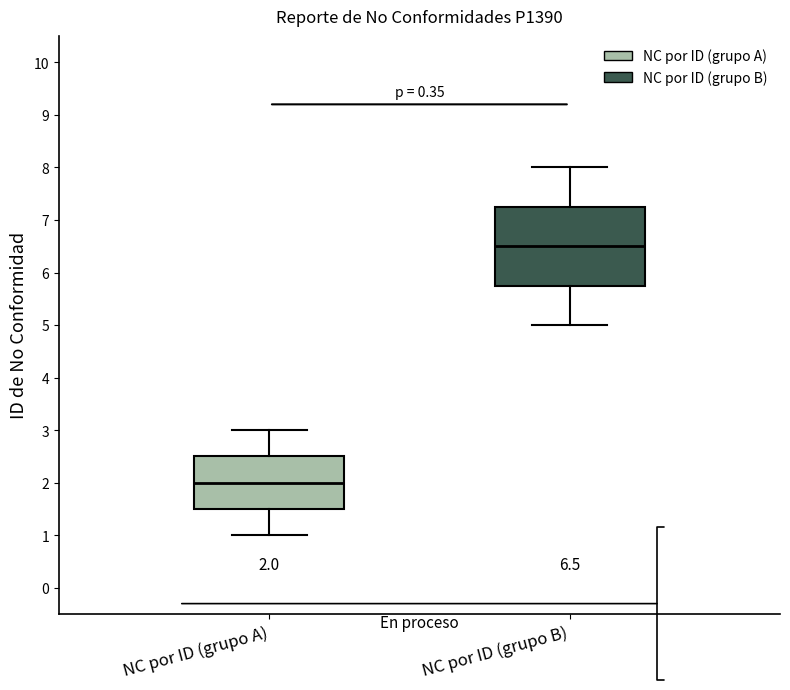

Comparing the boxes themselves (not the whiskers), which one is the tallest?

NC por ID (grupo B)